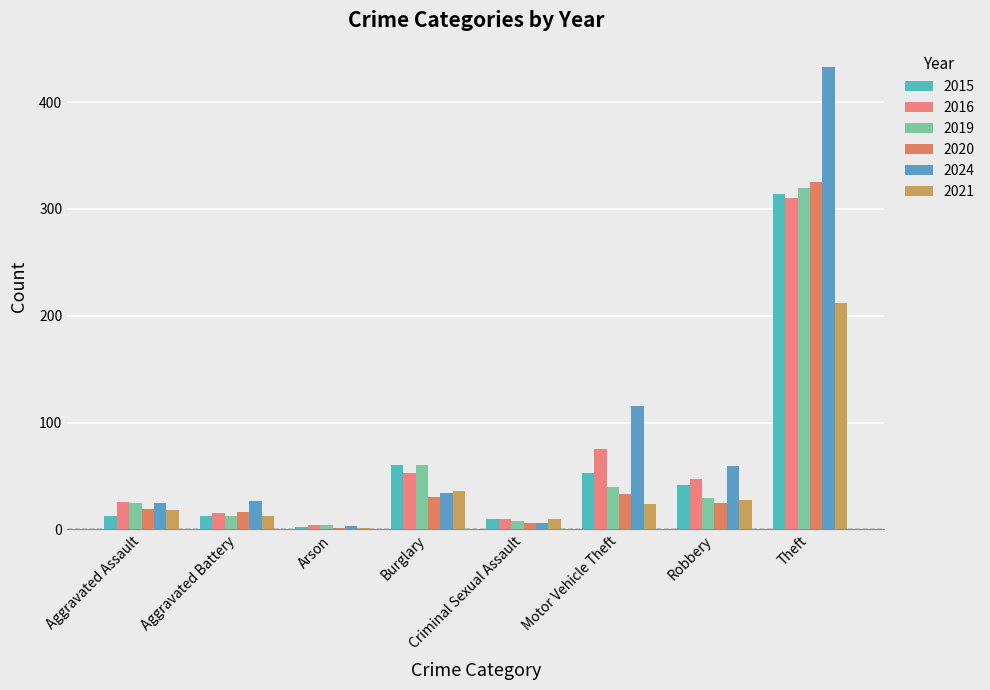

What is the maximum value shown in the chart?

433